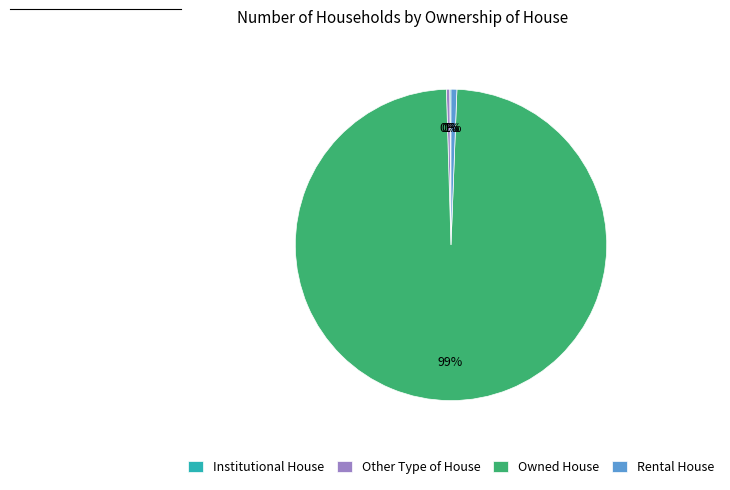

To the nearest percent, what is the combined percentage of Owned House and Rental House?

100%